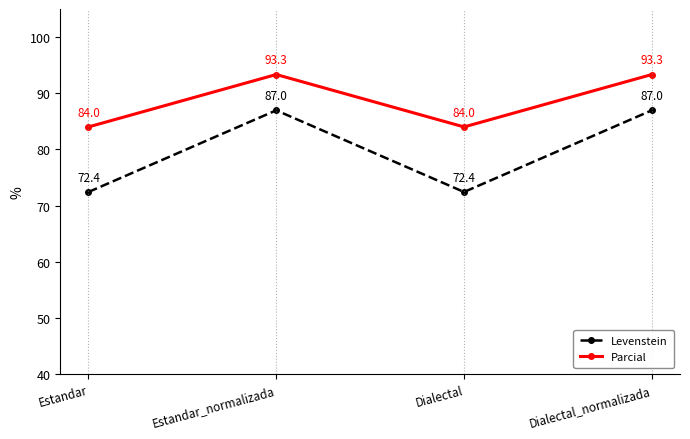

What is the label of the 1st point from the left?

Estandar